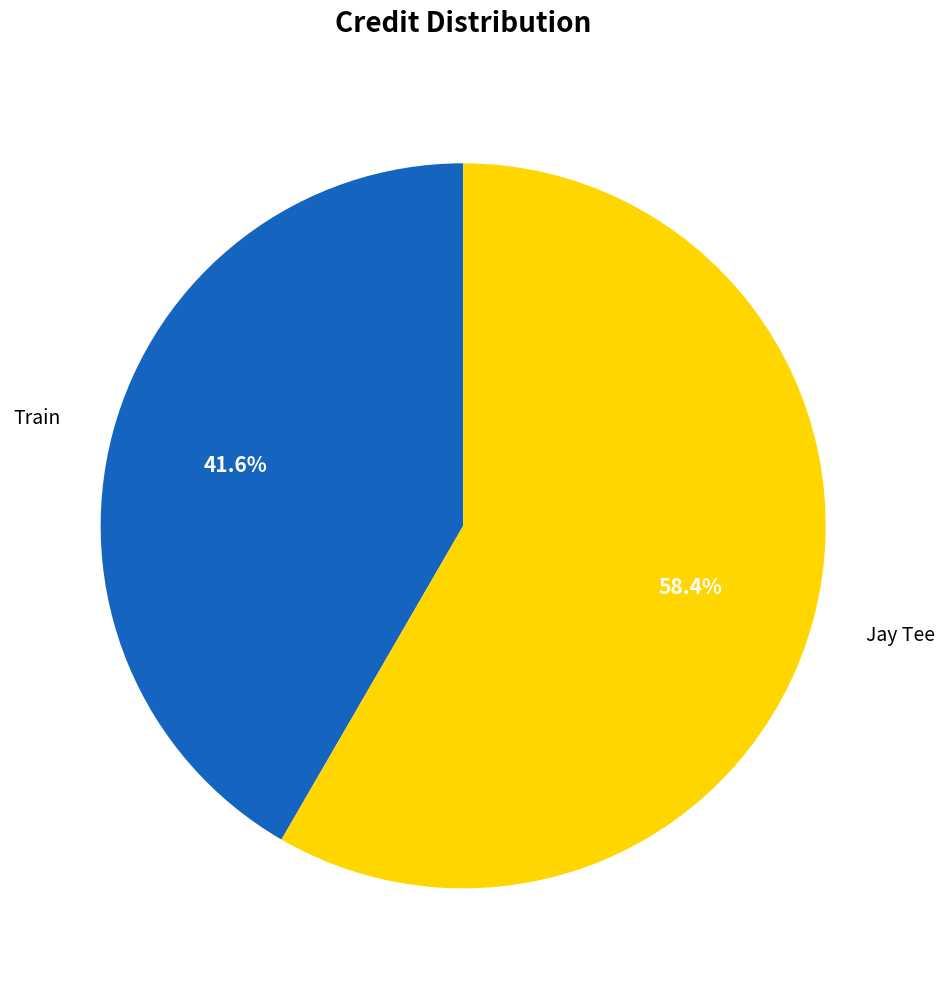

What is the ratio of the value at Jay Tee to the value at Train?

1.4